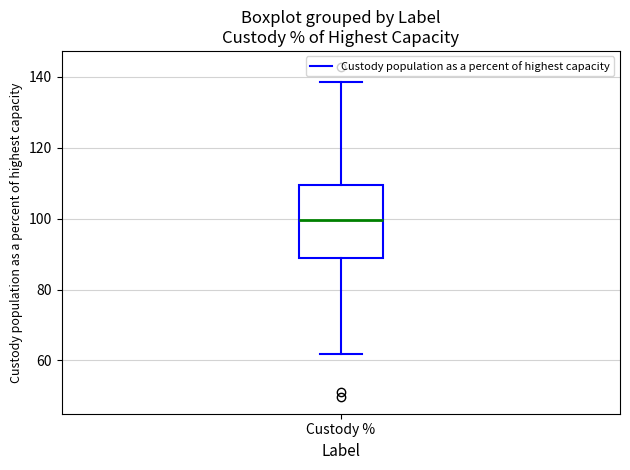

Read this box plot against the y-axis: the position of the median line, the range covered by the box, and the ends of both whiskers. The values are not printed on the chart, so give them approximately, as read against the axis.

median 100, box 88 to 110, whiskers 62 to 138